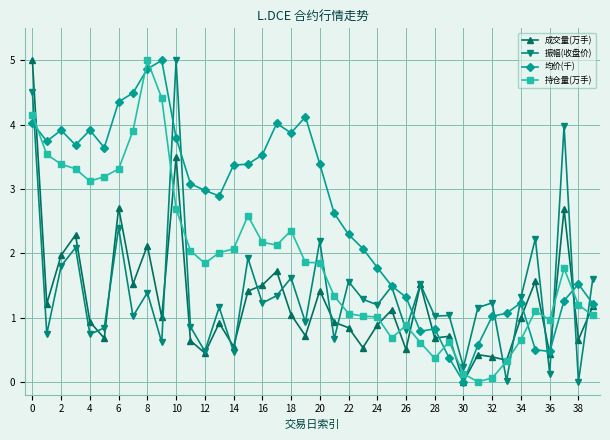

Is this an area chart (filled region under the line)?

No